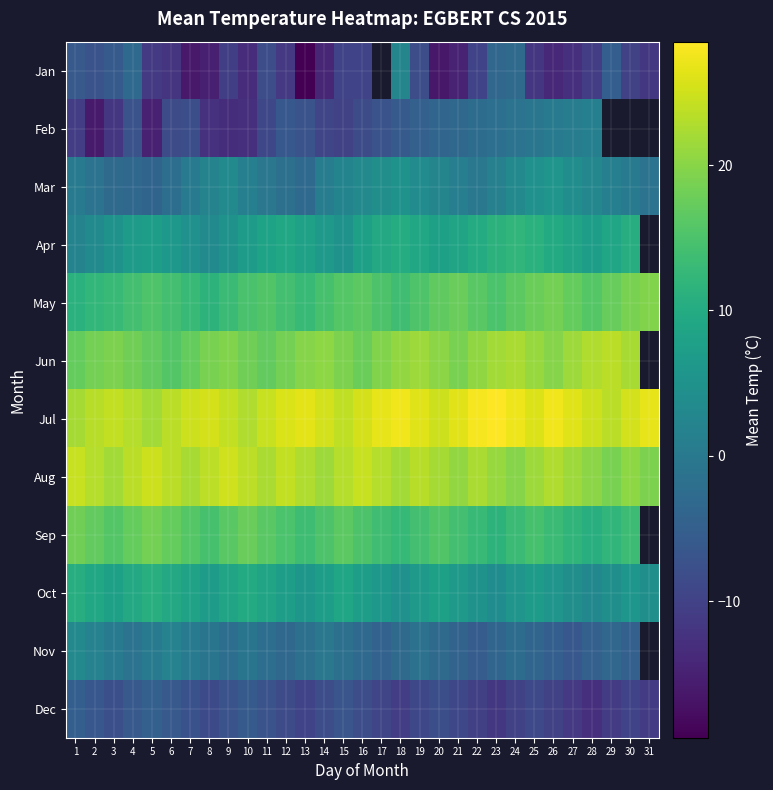

The value at 9 is 10. True or false?

True